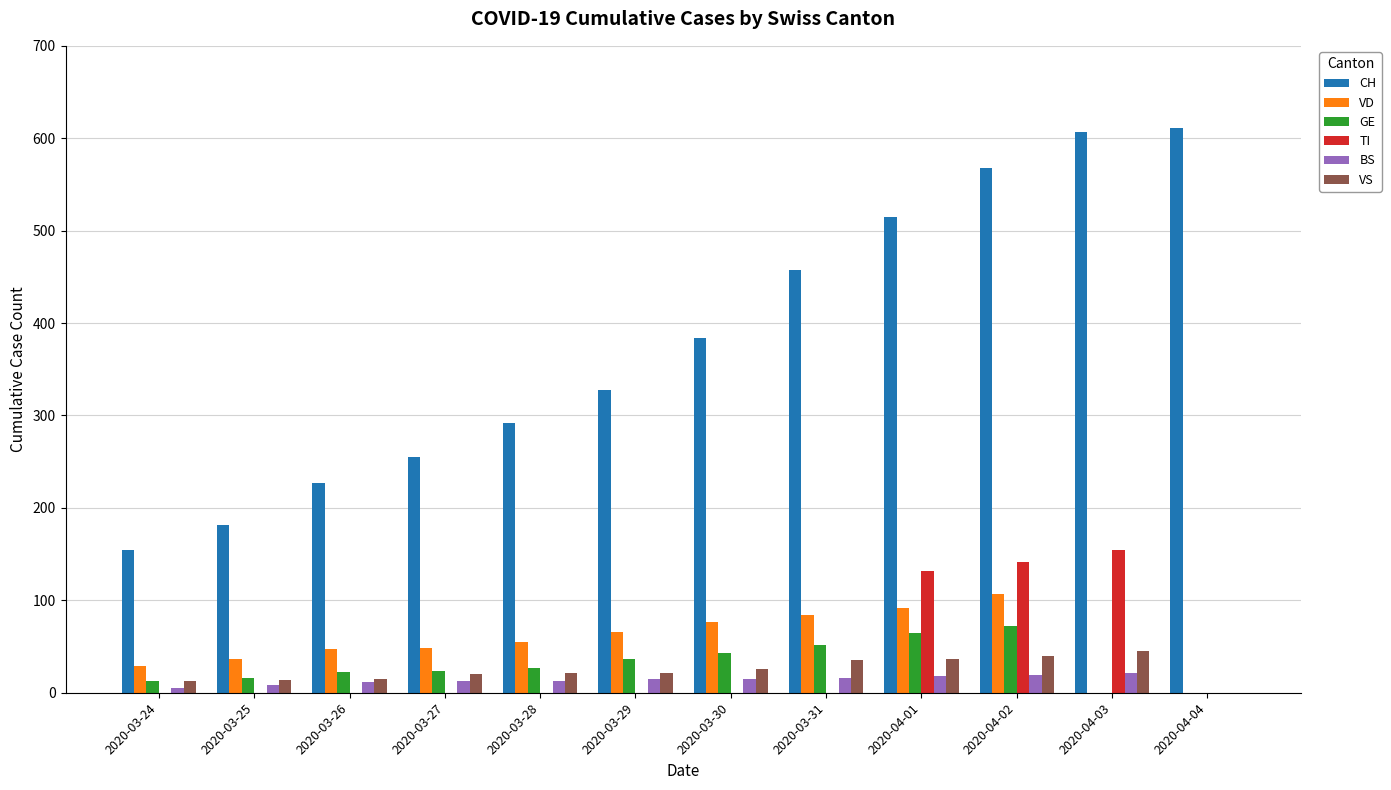

What is the greatest value displayed?

611